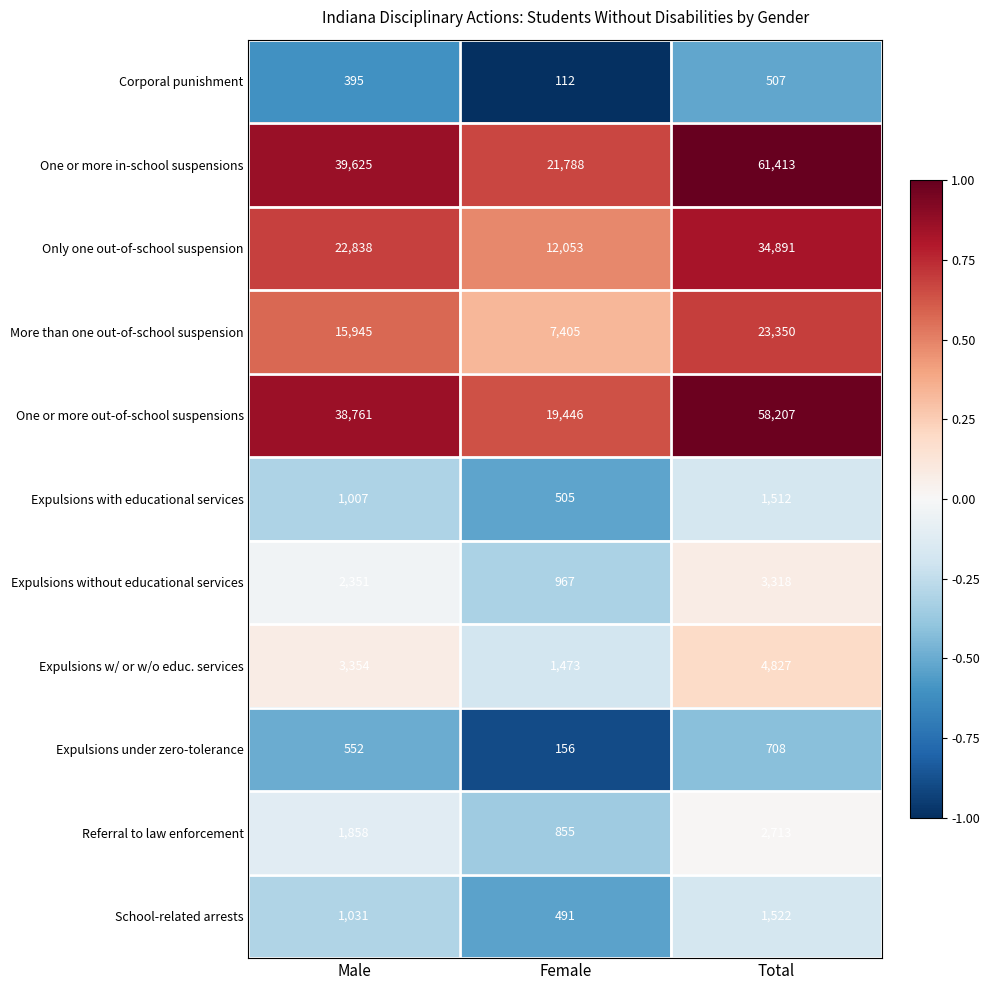

The Expulsions without educational services series shows 1758 at Total. True or false?

False